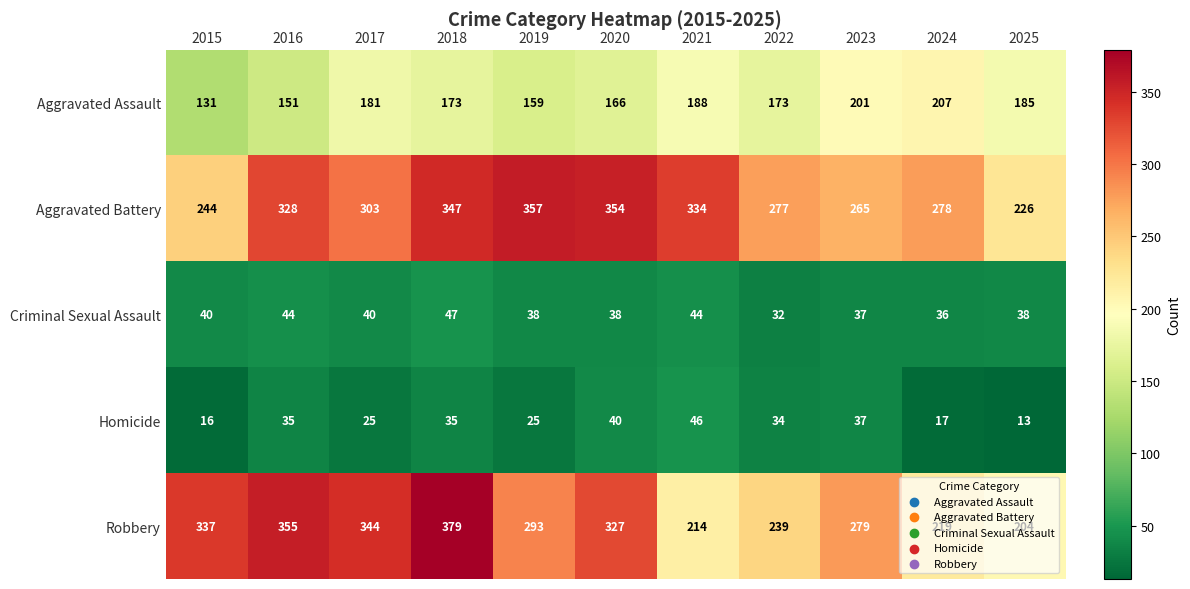

What is the total value across all series at 2025?

666